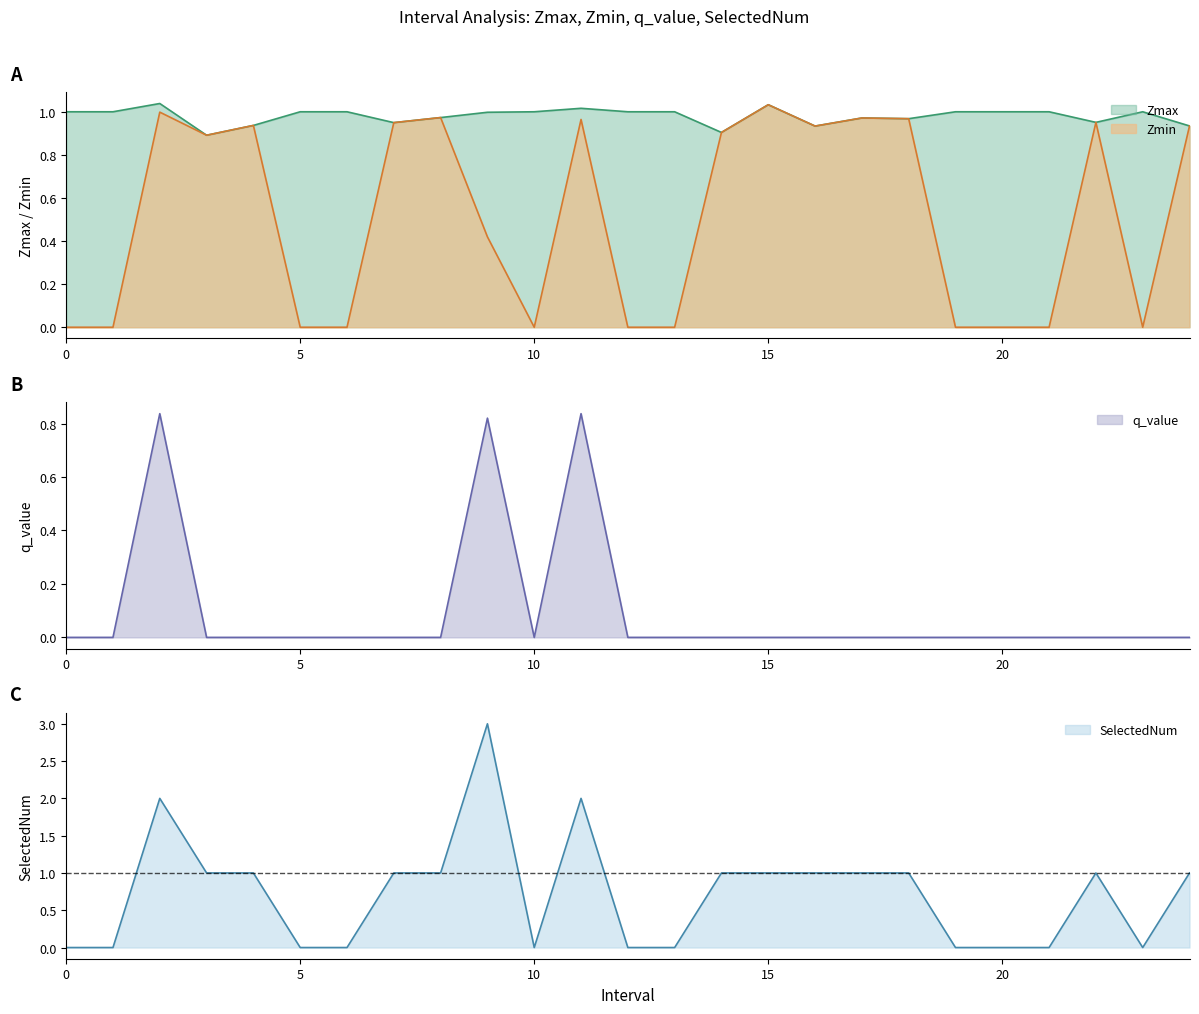

True or false: SelectedNum has more than 1 points higher than both neighbors.

True